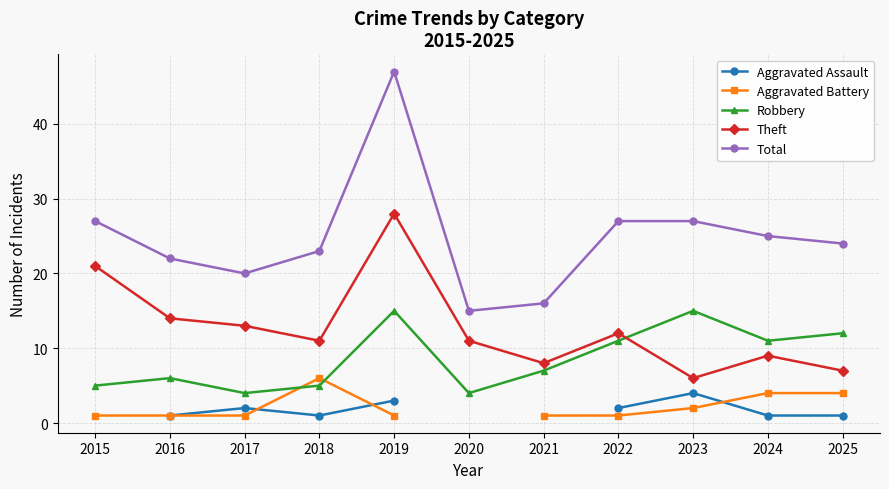

What is the smallest value displayed?

1.0